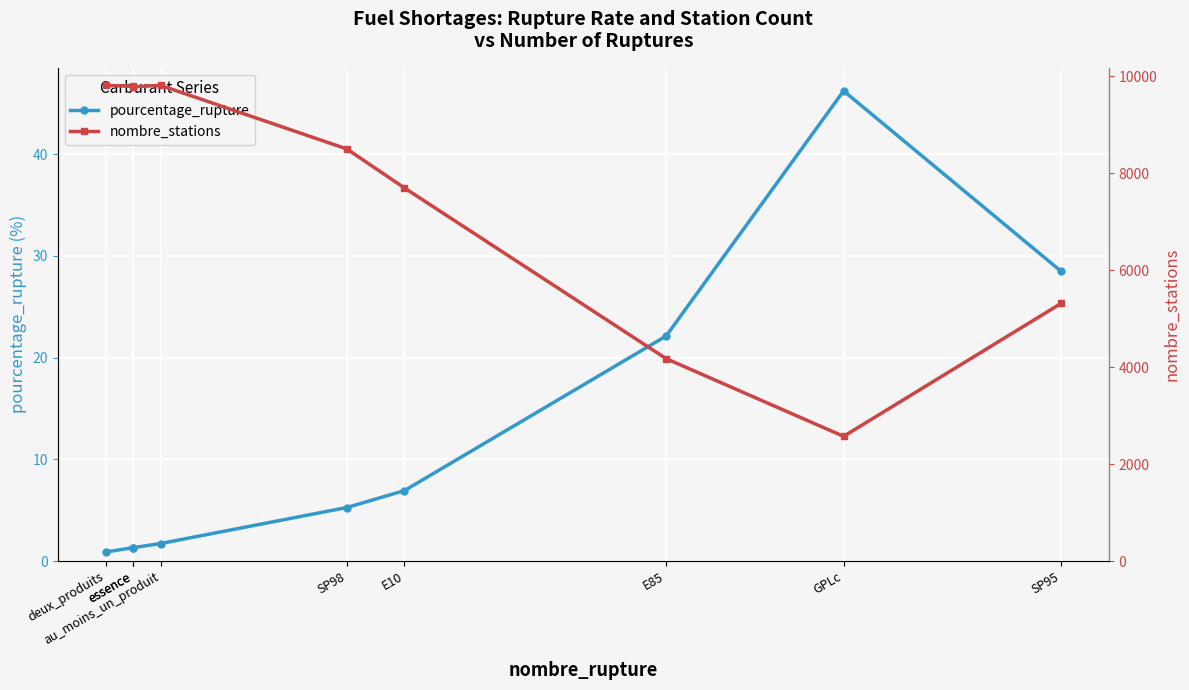

What is the difference between the maximum and minimum values in the nombre_stations series?

7241.0